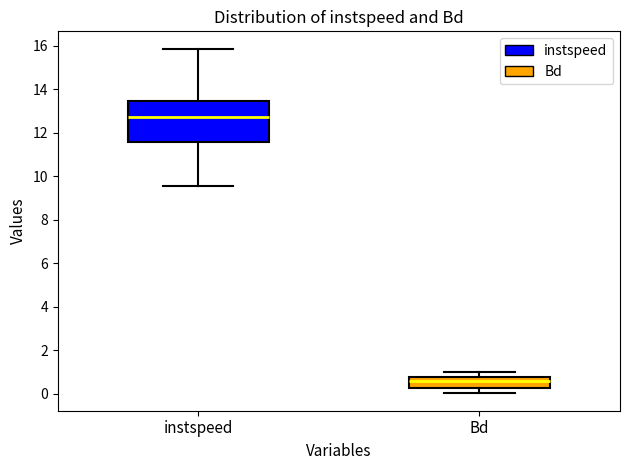

Reading left to right, transcribe this box plot: for each box, give where its median line is, the range the box spans, and where its two whiskers end, as read against the y-axis. The values are not printed on the chart, so give them approximately, as read against the axis.

instspeed: median 12.8, box 11.6 to 13.4, whiskers 9.6 to 15.8
Bd: median 0.6, box 0.2 to 0.8, whiskers 0.0 to 1.0